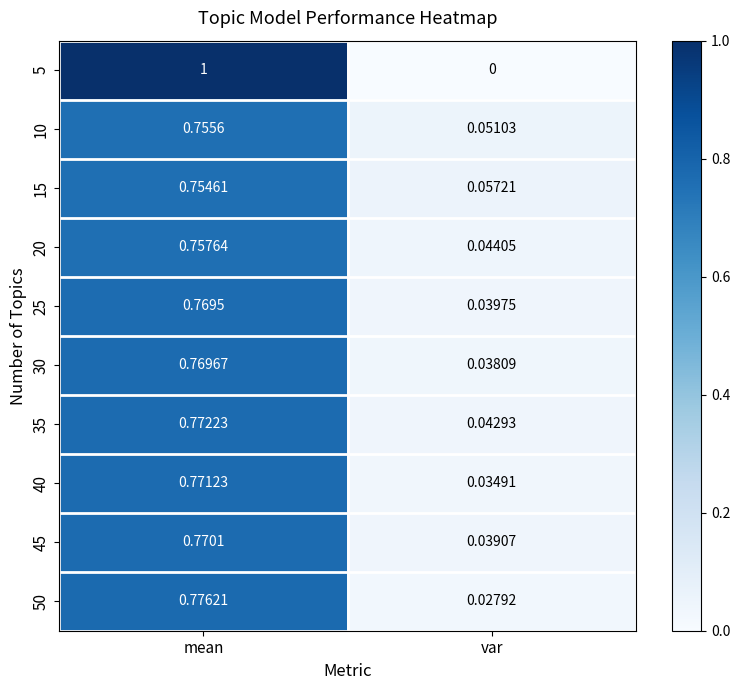

At which label does 50 reach its minimum?

var